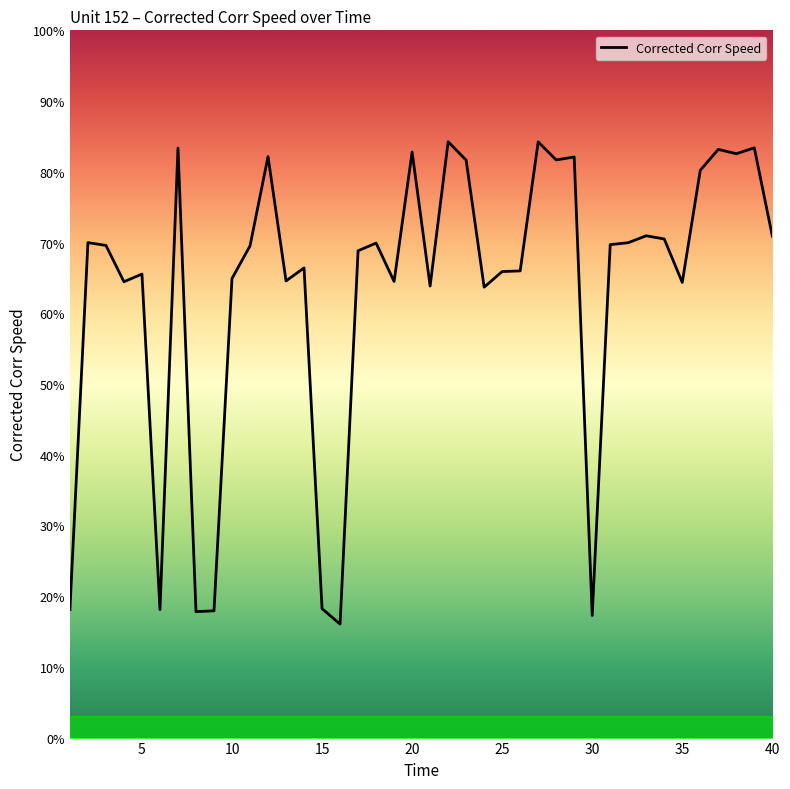

What is the smallest value displayed?

16.0